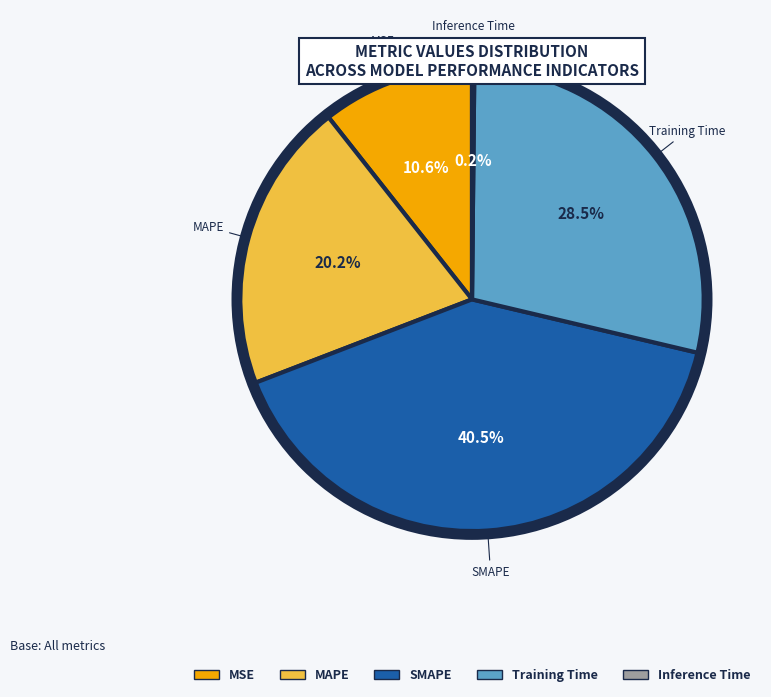

Between Training Time and SMAPE, which is larger?

SMAPE